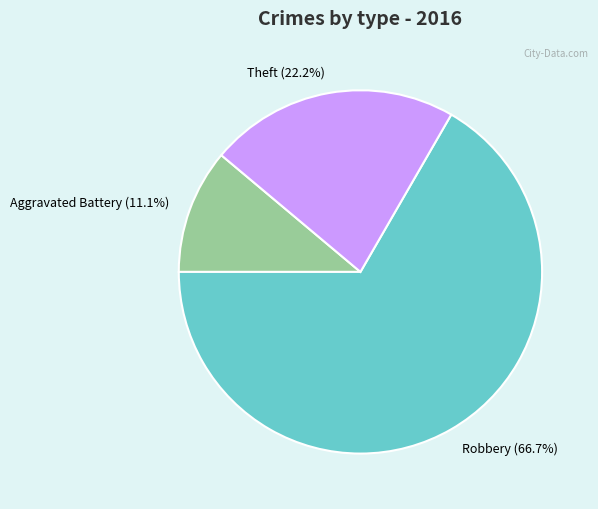

Approximately how many times larger is the value at Theft compared to Robbery?

0.3